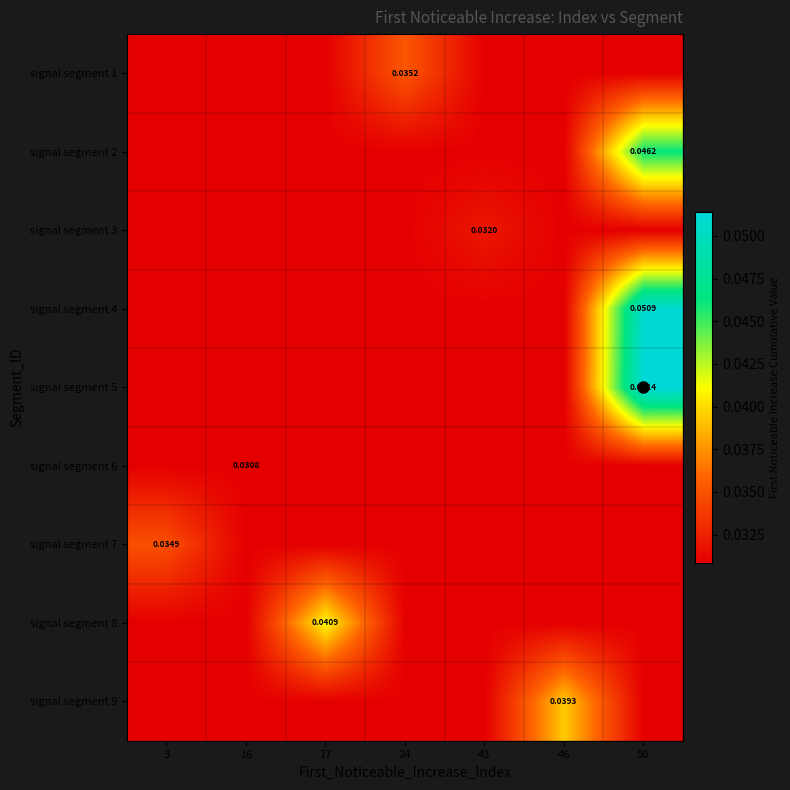

At 43, list the series in order from largest to smallest.

signal segment 3, signal segment 1, signal segment 2, signal segment 4, signal segment 5, signal segment 6, signal segment 7, signal segment 8, signal segment 9